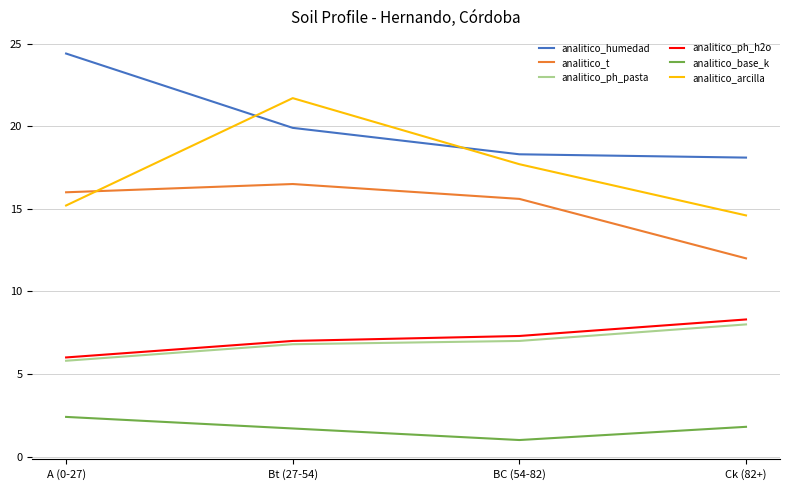

True or false: analitico_ph_h2o and analitico_humedad cross at least once.

False